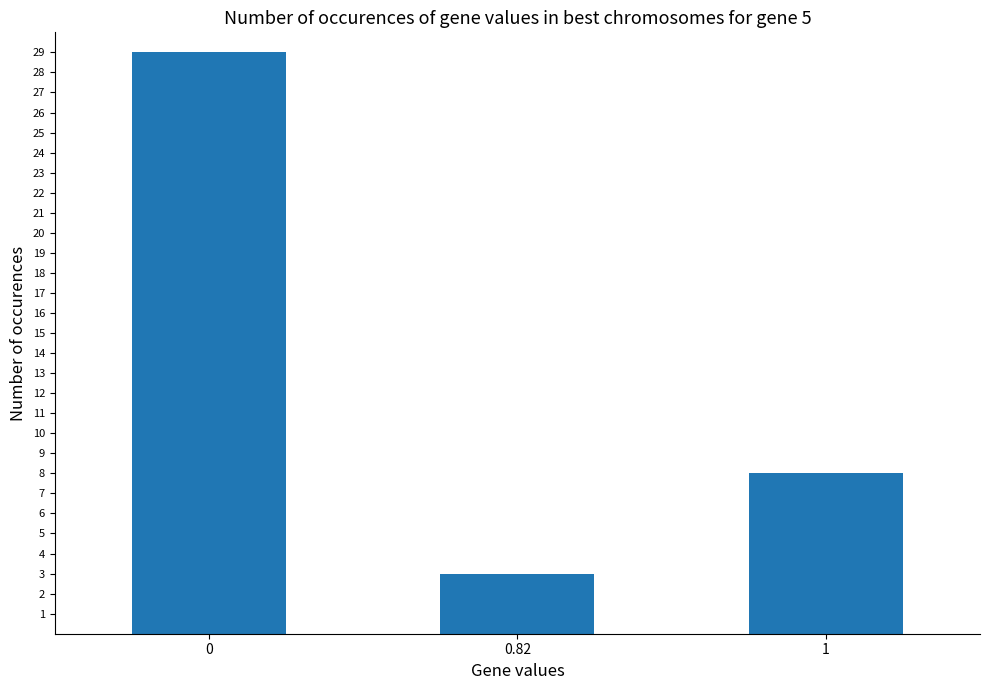

Are the bars horizontal?

No